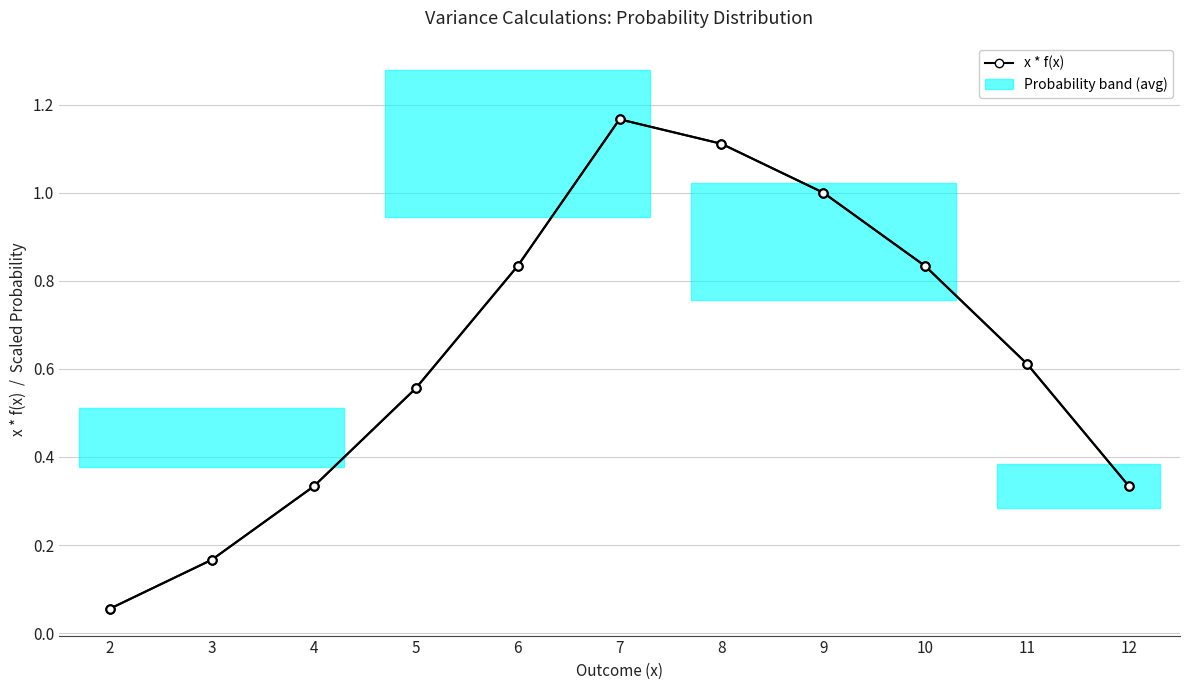

Where is the first local maximum?

7